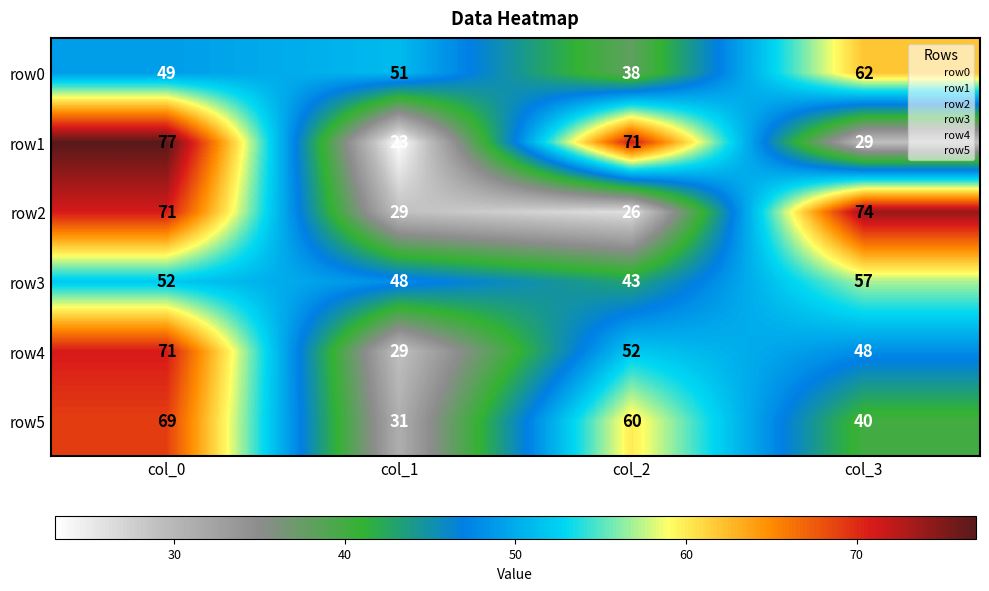

Is the value of row3 at col_3 greater than the value of row5 at col_0?

No